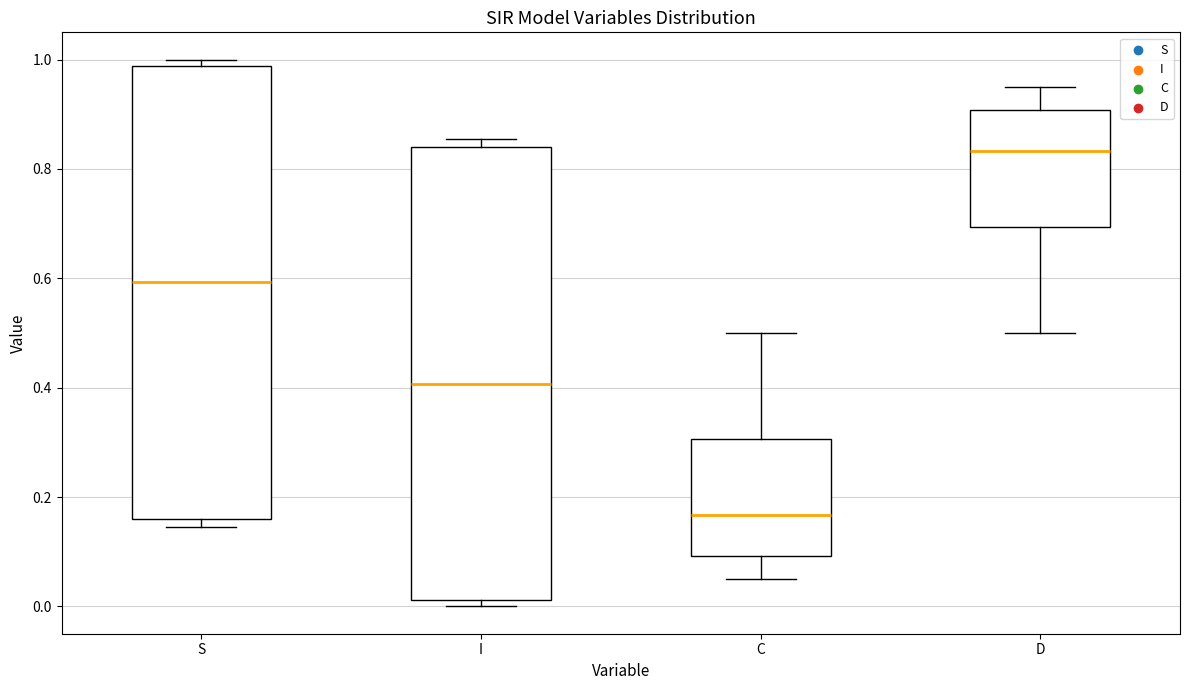

Where does the median line of the box for S sit on the y-axis? The values are not printed on the chart, so give them approximately, as read against the axis.

0.60